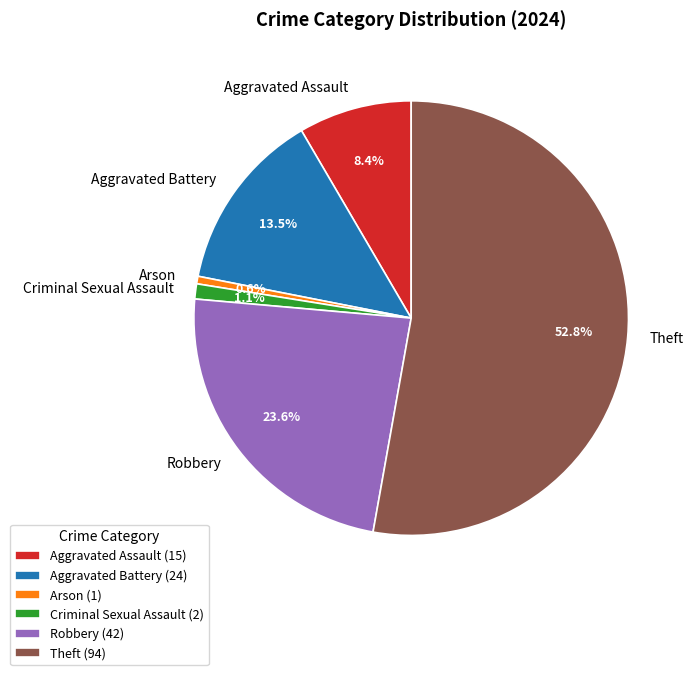

True or false: Robbery accounts for 24% of the total.

True